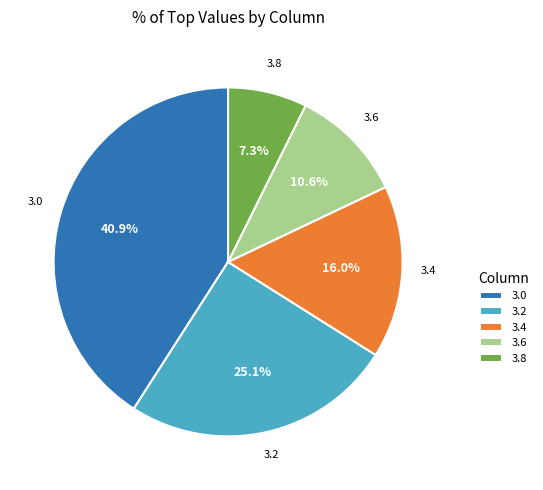

Between 3.2 and 3.4, which is larger?

3.2